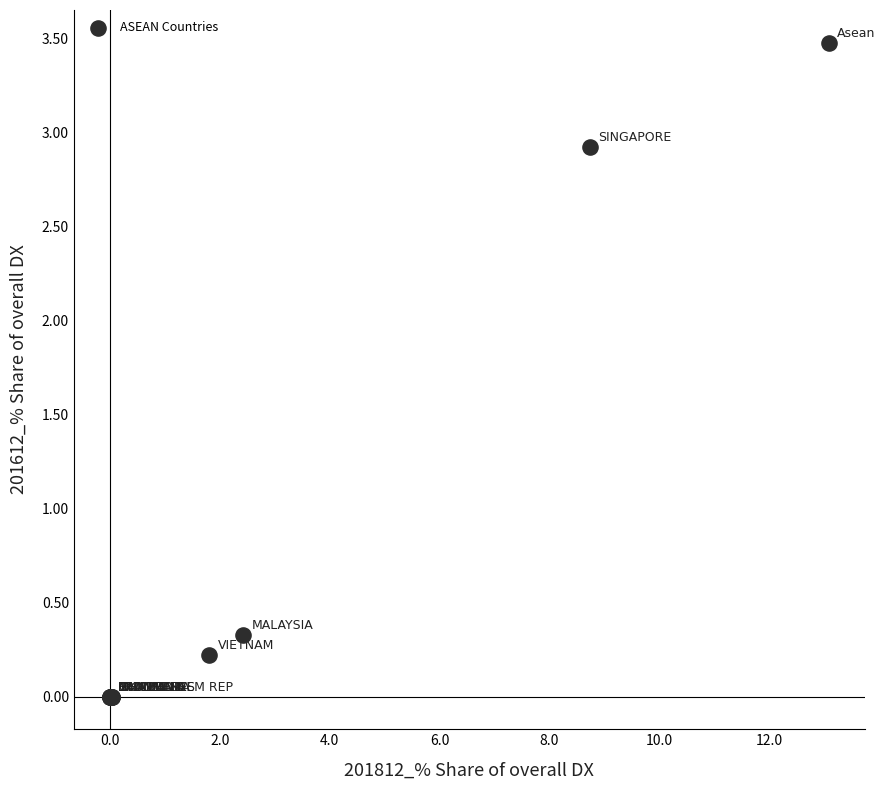

What Y value in the scatter plot is closest to 1?

0.3